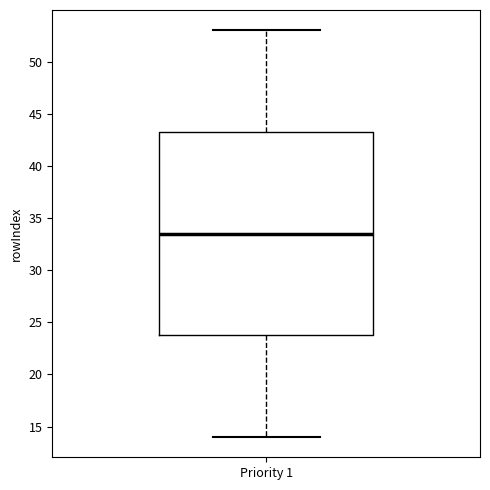

Transcribe this box plot: give where the median line is, the range the box spans, and where the two whiskers end, as read against the y-axis. The values are not printed on the chart, so give them approximately, as read against the axis.

median 33.5, box 24.0 to 43.5, whiskers 14.0 to 53.0